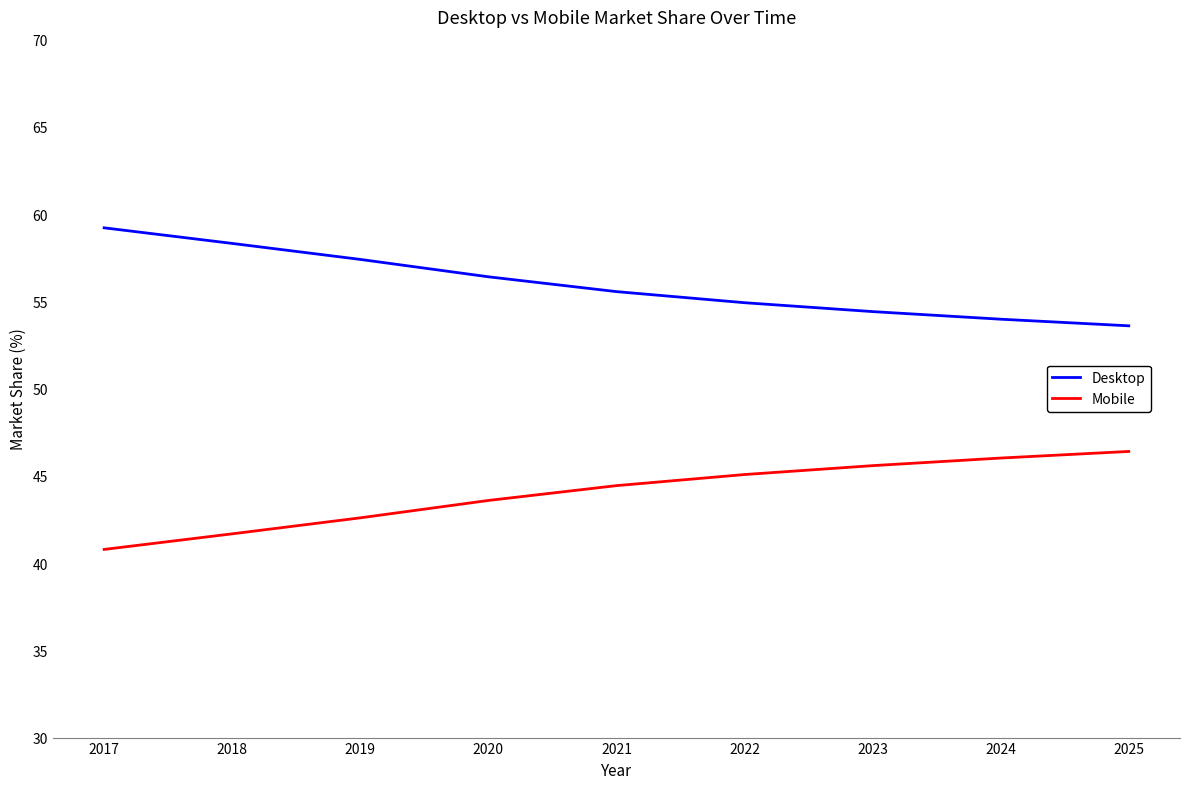

True or false: Mobile has a value of 40.8 at 2017.

True